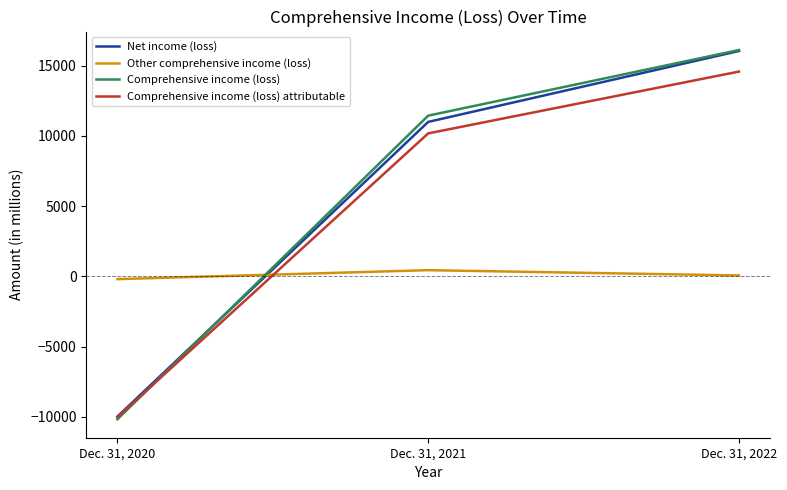

List the labels in order of Other comprehensive income (loss) value, largest first.

Dec. 31, 2021, Dec. 31, 2022, Dec. 31, 2020